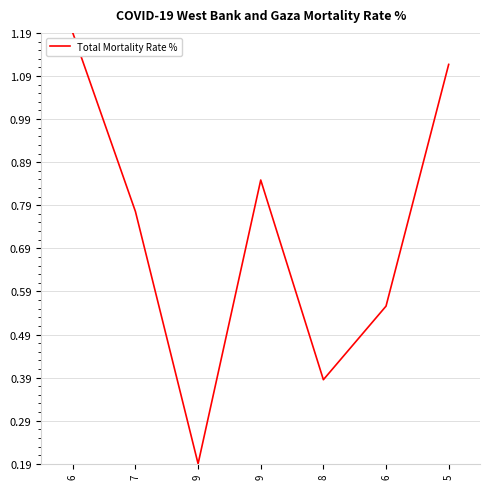

What is the greatest value displayed?

1.2